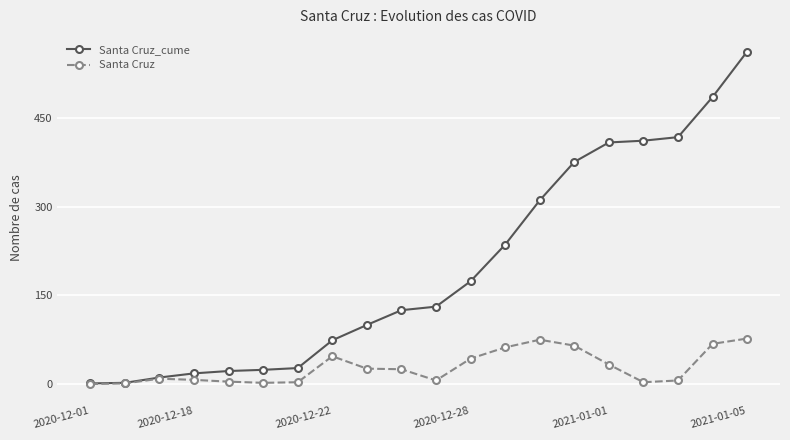

Rank the series by their maximum value, from highest to lowest.

Santa Cruz_cume, Santa Cruz